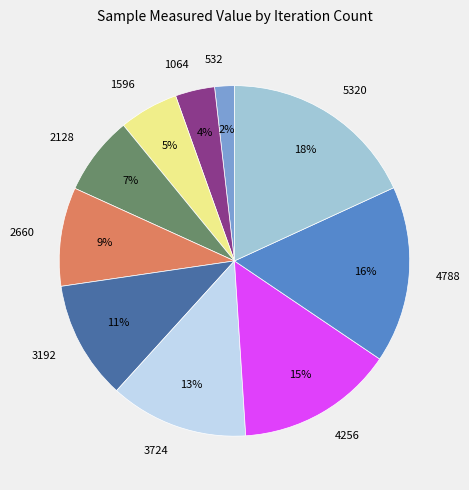

Is the sum of 1596 and 1064 greater than half?

No